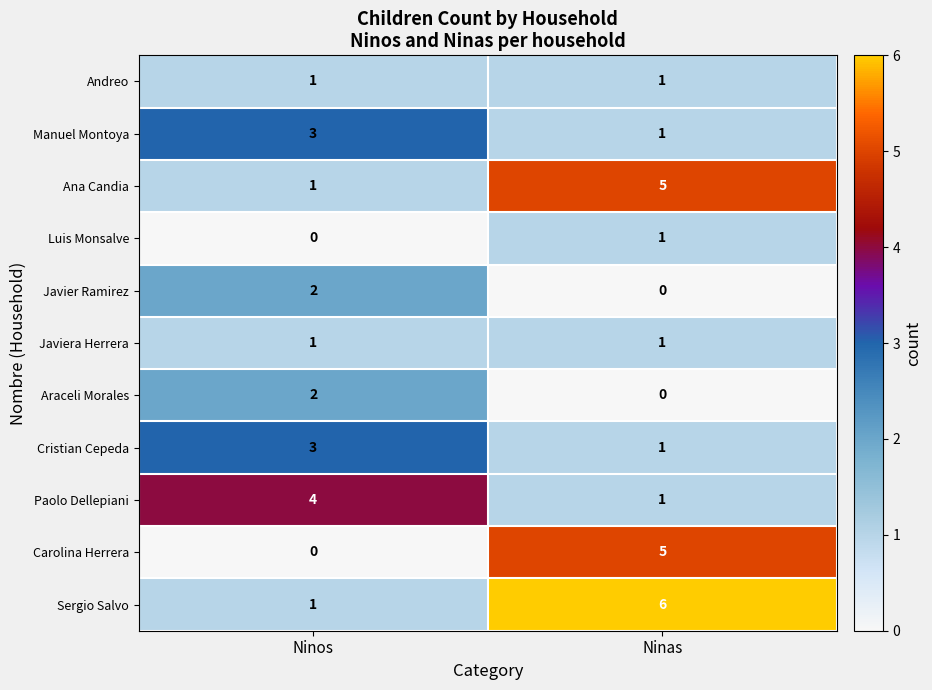

What is the sum of the Carolina Herrera values at Ninas and Ninos?

5